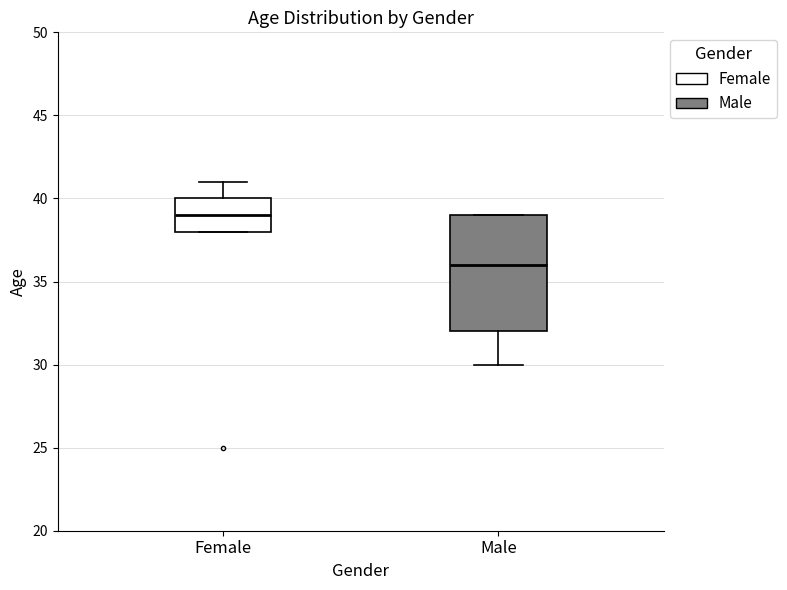

Which box has the lowest median line?

Male